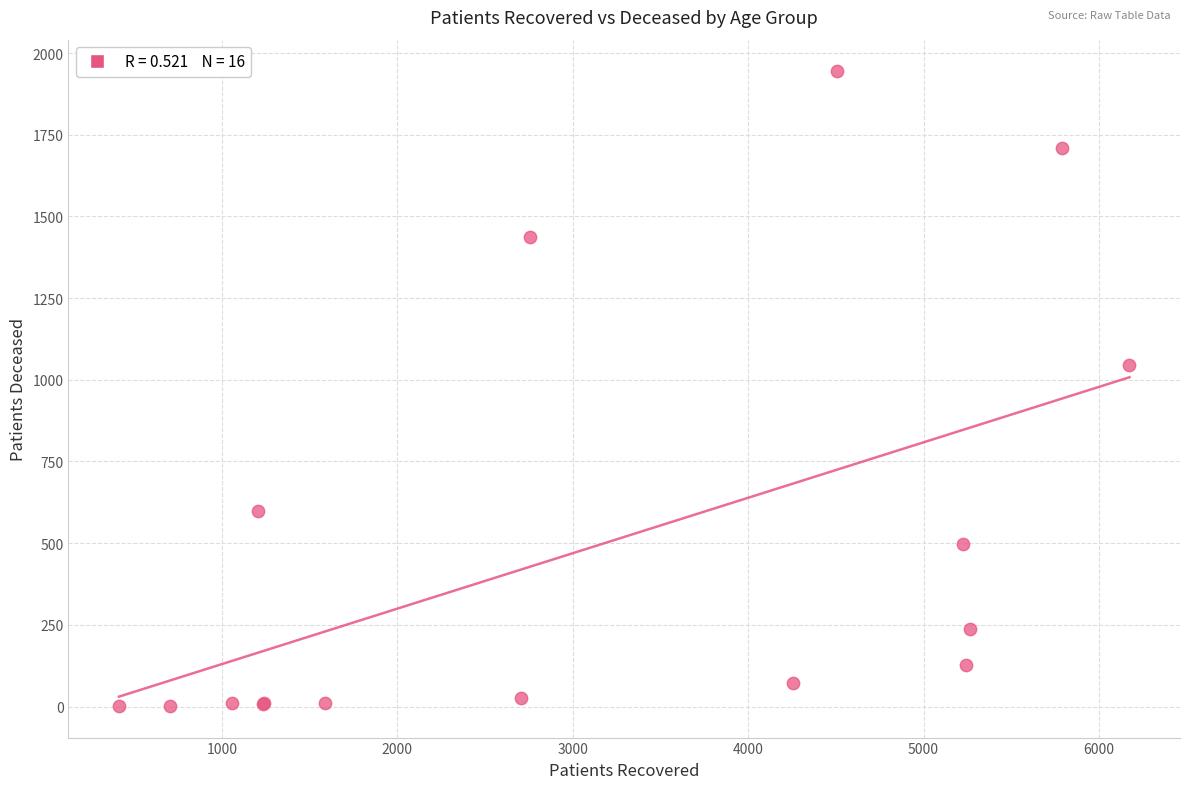

What Y value in the scatter plot is closest to 973?

1045